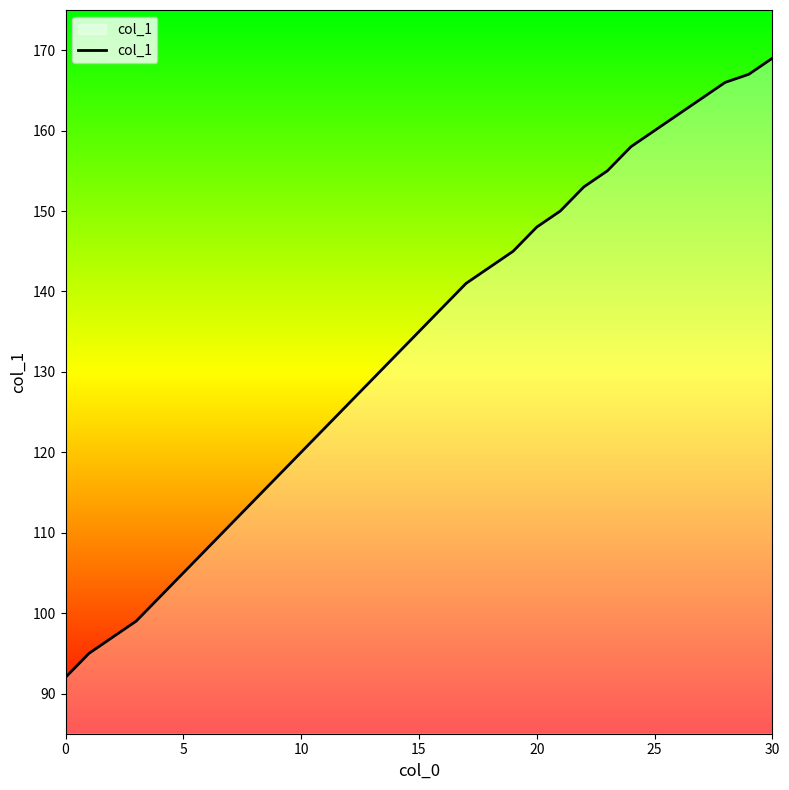

What is the smallest value displayed?

92